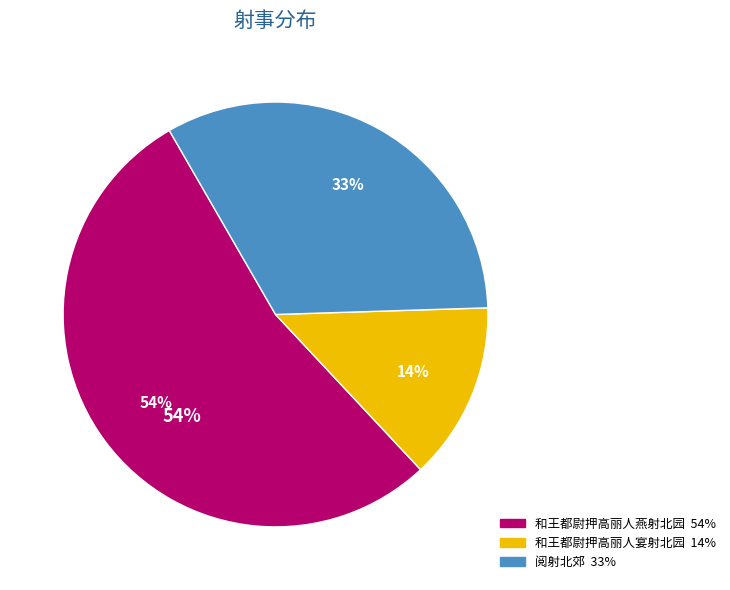

Count the number of slices in the pie.

3